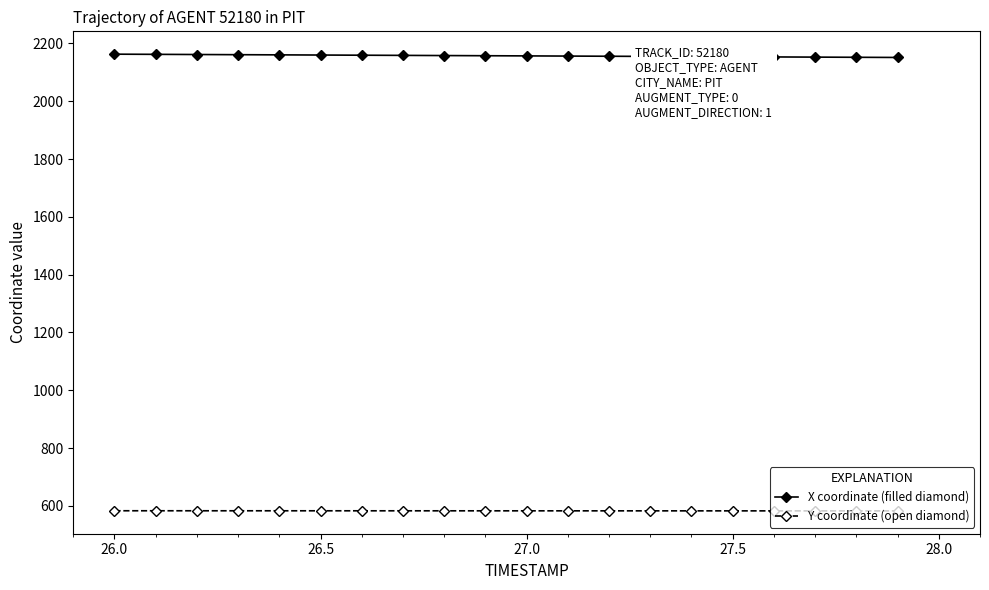

What is the maximum value shown in the chart?

2162.6